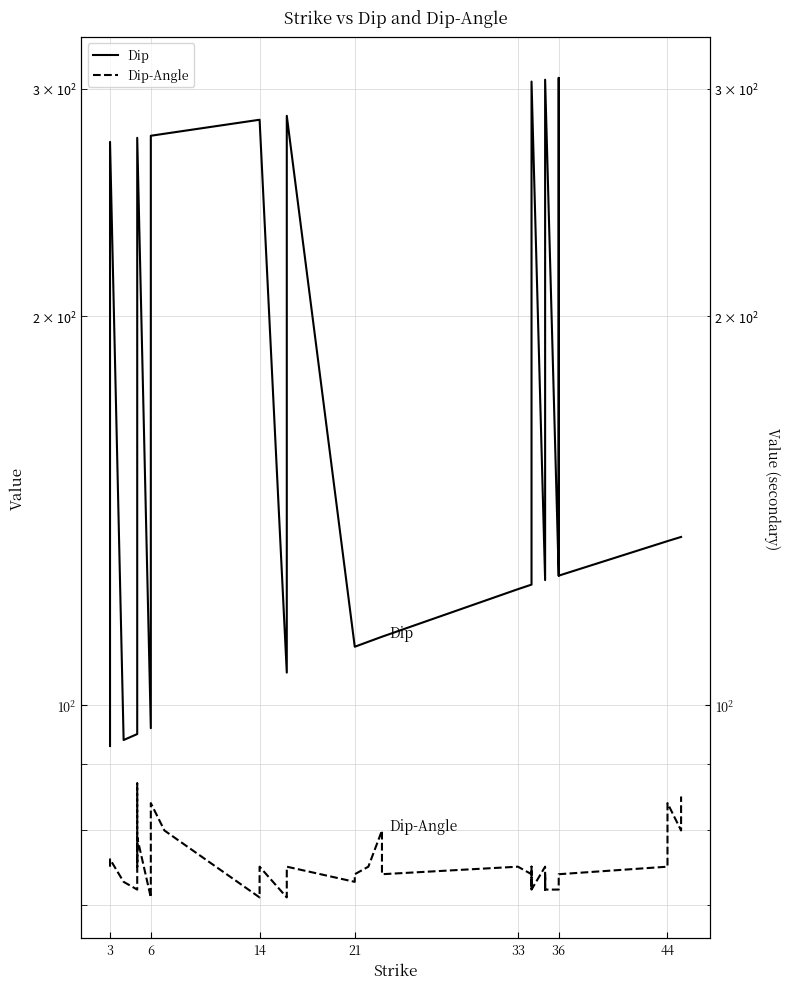

How many data points in Dip are less than 135?

20